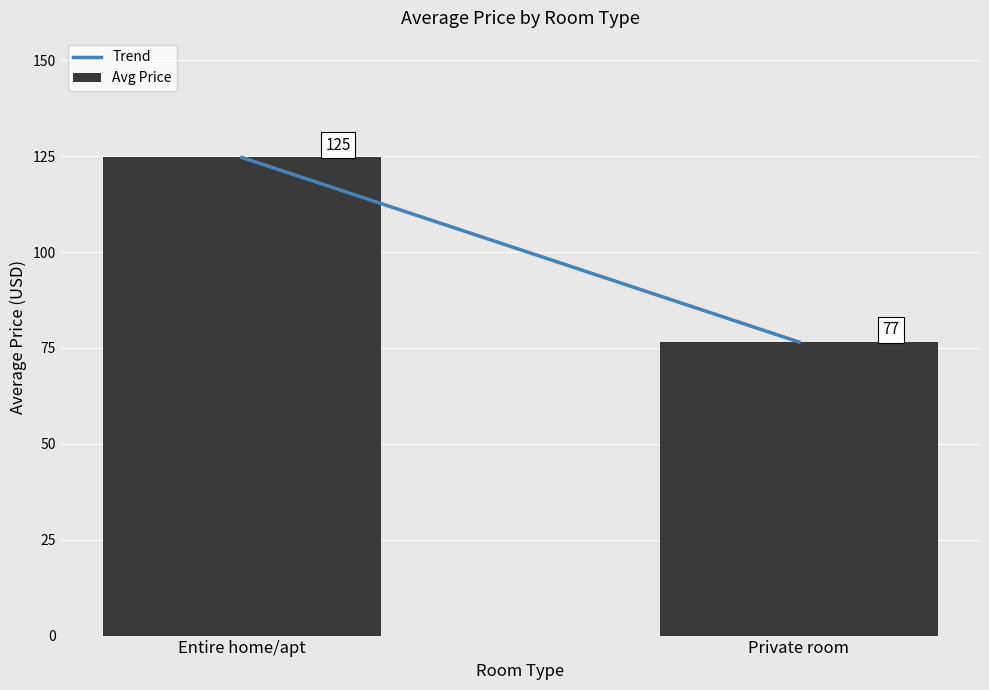

Where does the data first go above 124?

Entire home/apt